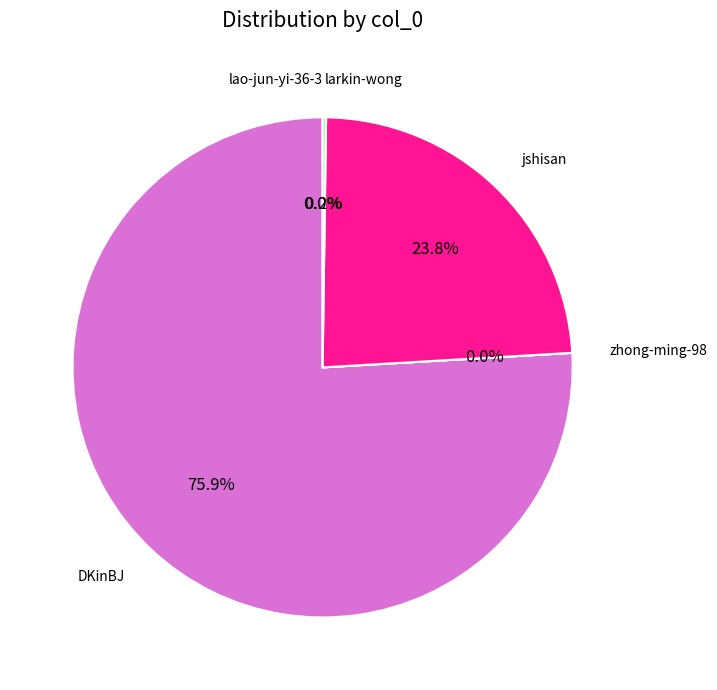

Is there any slice that represents more than half of the pie?

Yes